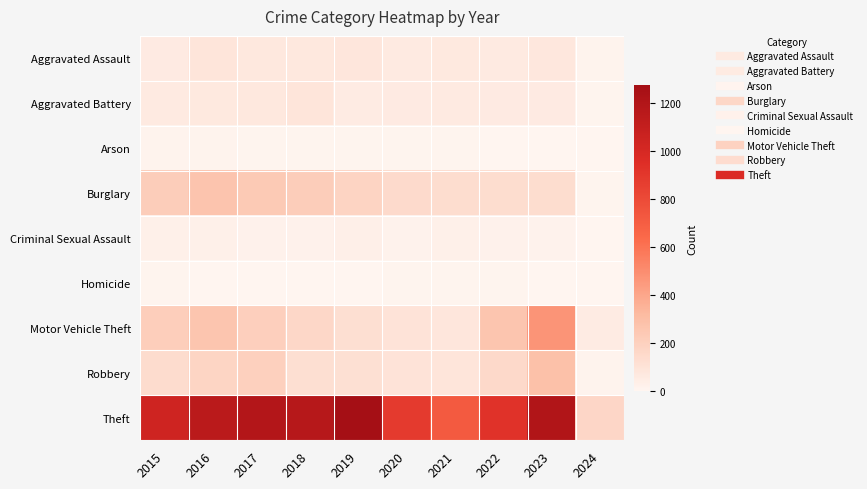

Reading left to right, what are all the values shown in this chart?

Aggravated Assault: 2015=56	2016=88	2017=72	2018=72	2019=80	2020=62	2021=66	2022=61	2023=78	2024=10
Aggravated Battery: 2015=60	2016=66	2017=71	2018=86	2019=53	2020=57	2021=60	2022=56	2023=56	2024=6
Arson: 2015=10	2016=12	2017=7	2018=7	2019=5	2020=7	2021=6	2022=3	2023=2	2024=0
Burglary: 2015=216	2016=266	2017=237	2018=218	2019=182	2020=146	2021=133	2022=130	2023=134	2024=7
Criminal Sexual Assault: 2015=29	2016=26	2017=22	2018=24	2019=31	2020=15	2021=26	2022=21	2023=18	2024=1
Homicide: 2015=5	2016=4	2017=4	2018=4	2019=4	2020=5	2021=6	2022=7	2023=3	2024=0
Motor Vehicle Theft: 2015=212	2016=259	2017=208	2018=163	2019=123	2020=99	2021=82	2022=259	2023=472	2024=50
Robbery: 2015=139	2016=178	2017=202	2018=121	2019=116	2020=97	2021=88	2022=151	2023=284	2024=13
Theft: 2015=1041	2016=1151	2017=1188	2018=1170	2019=1272	2020=884	2021=716	2022=920	2023=1201	2024=164